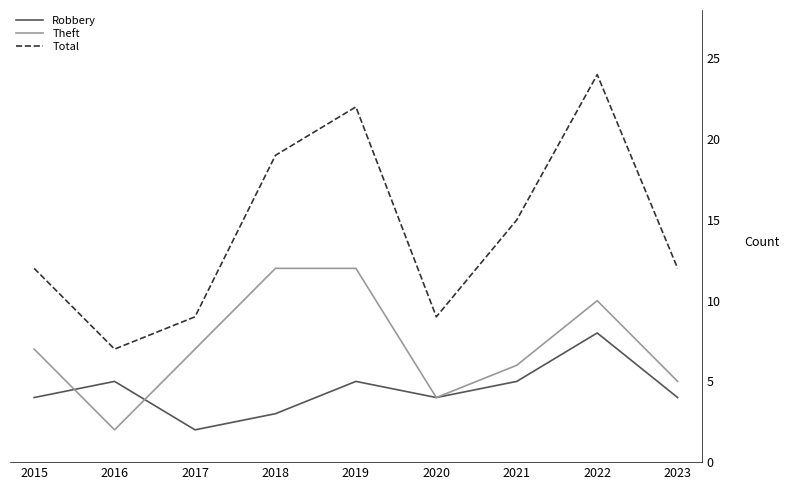

Where do Robbery and Theft first cross each other?

2015 and 2016